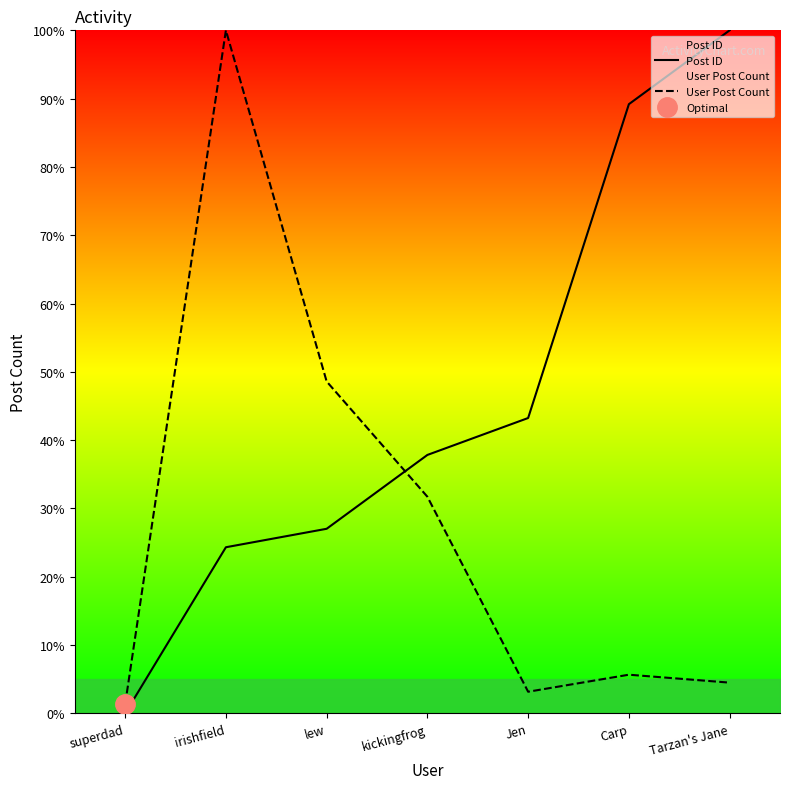

The value of Post ID at Tarzan's Jane is 143.3. True or false?

False